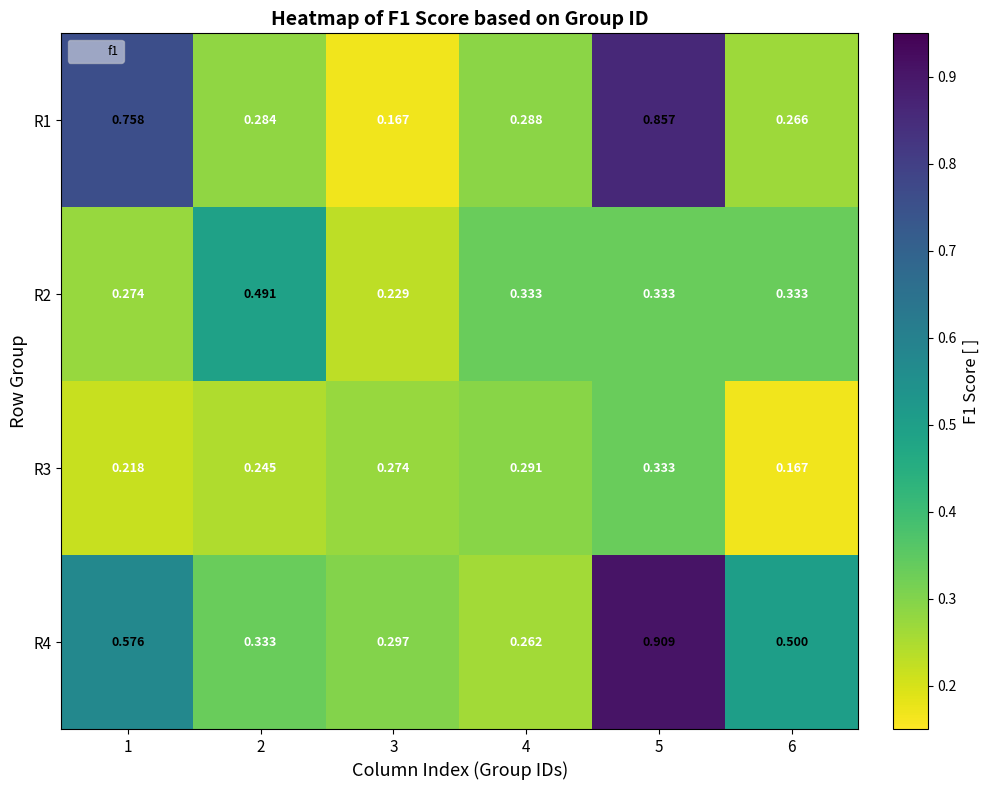

Rank the series by their average value, from highest to lowest.

R4, R1, R2, R3